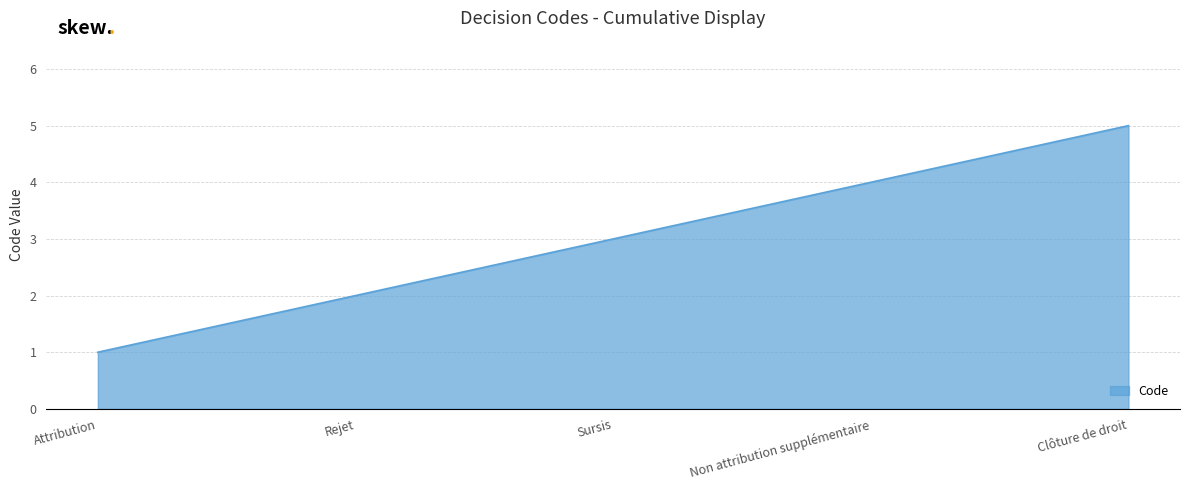

Reading left to right, extract all data points from this chart.

Attribution=1	Rejet=2	Sursis=3	Non attribution supplémentaire=4	Clôture de droit=5